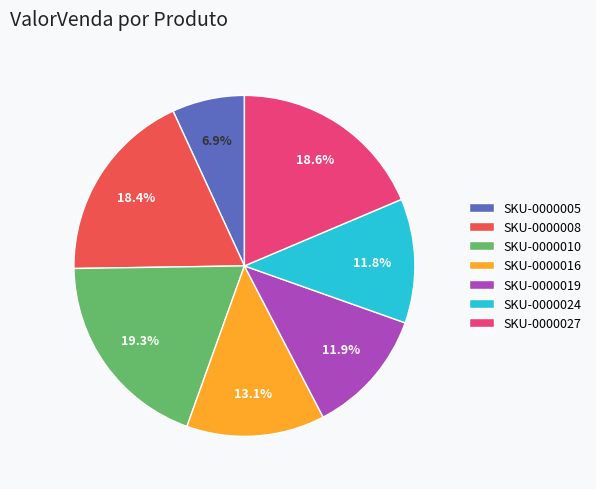

Does SKU-0000027 represent more than half of the total?

No